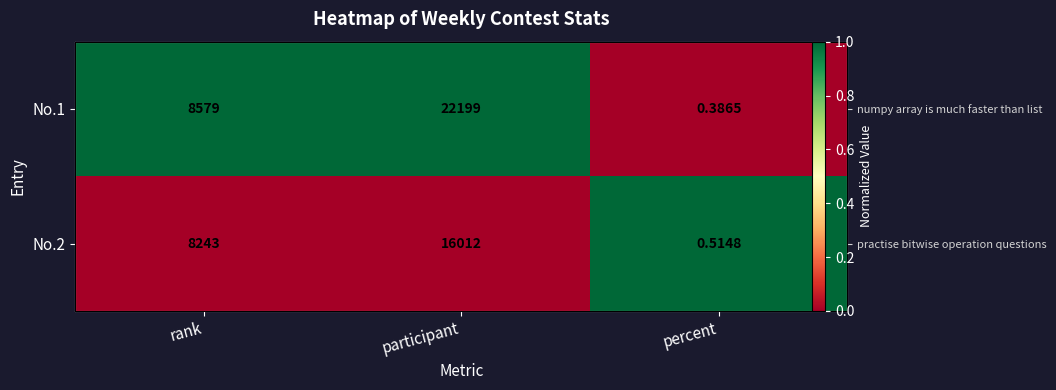

Read the No.1 value at participant.

1